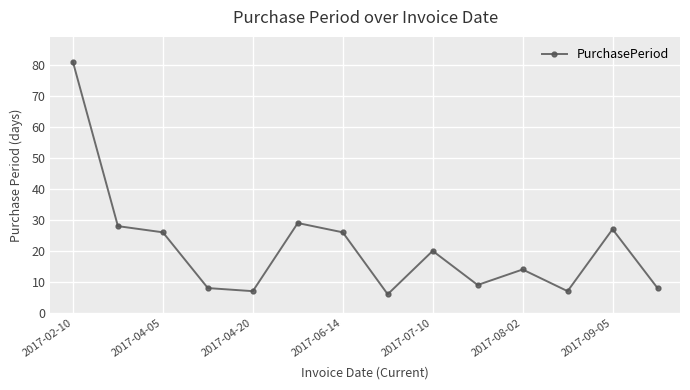

What is the difference between the maximum and minimum values?

75